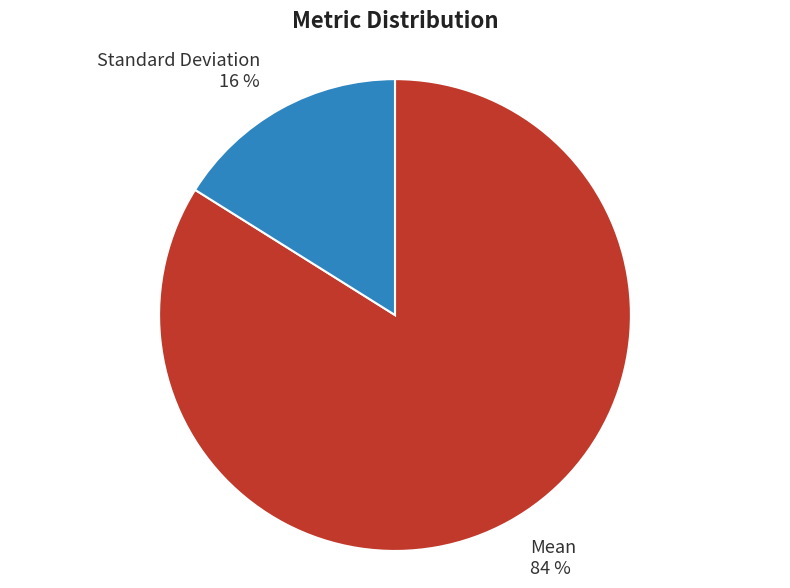

Is the sum of Mean and Standard Deviation greater than half?

Yes